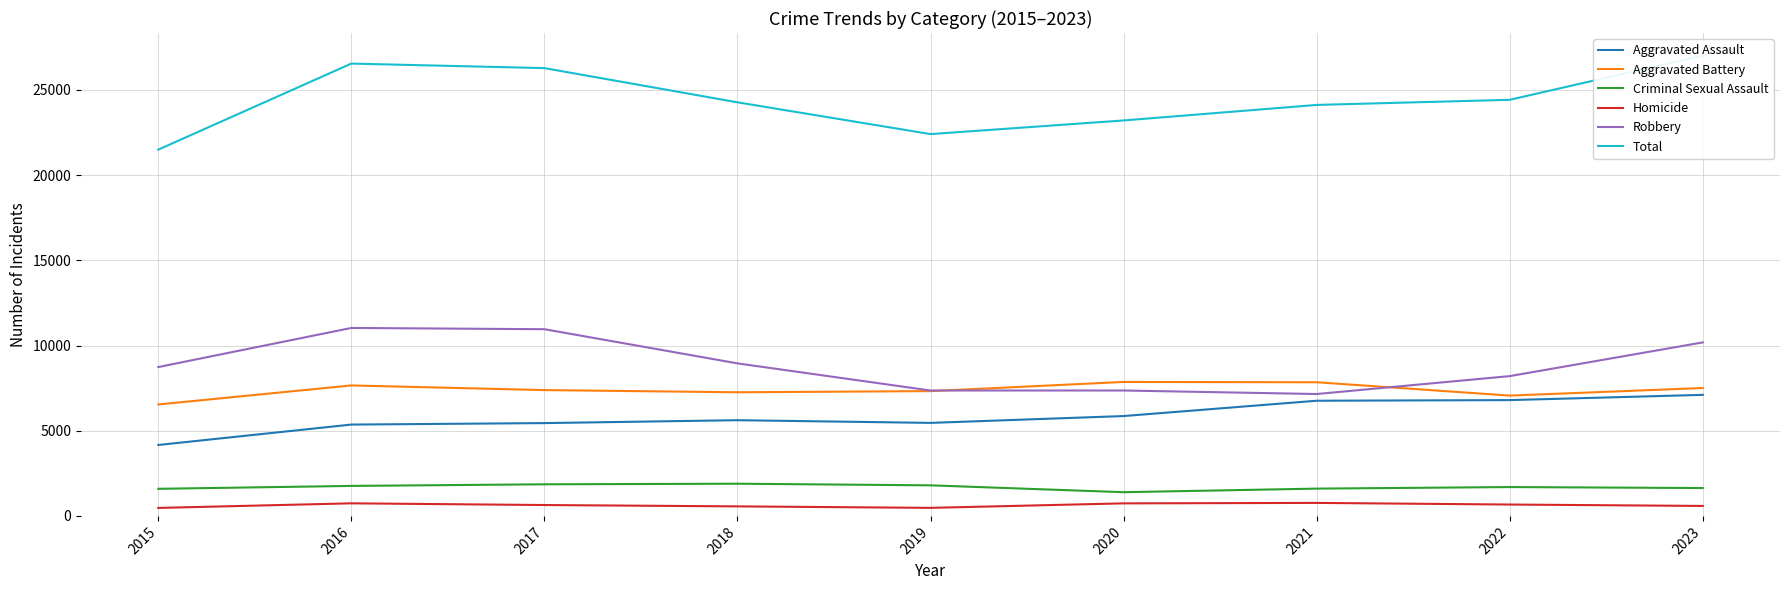

What is the difference between the second highest and minimum values in the Criminal Sexual Assault series?

464